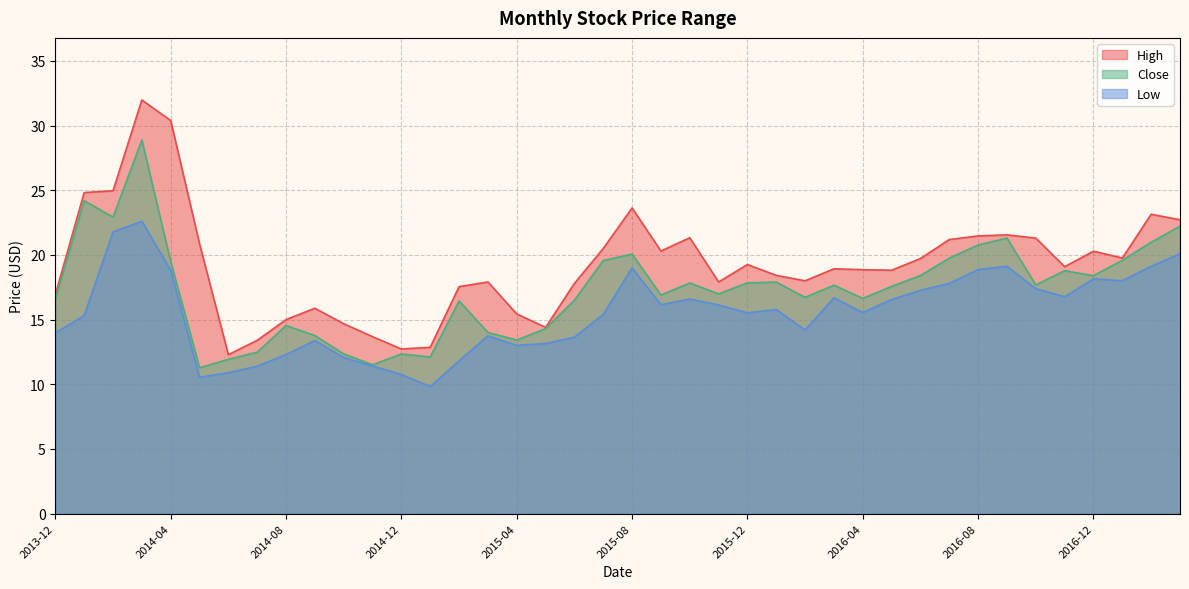

What is the smallest value displayed?

9.8